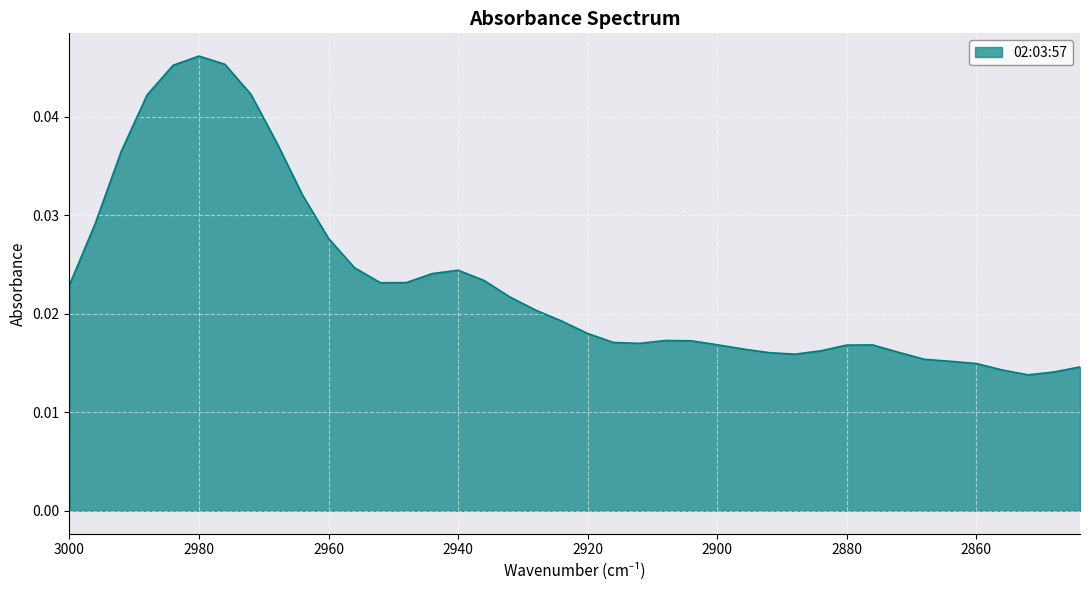

How many lines are shown in the chart?

1